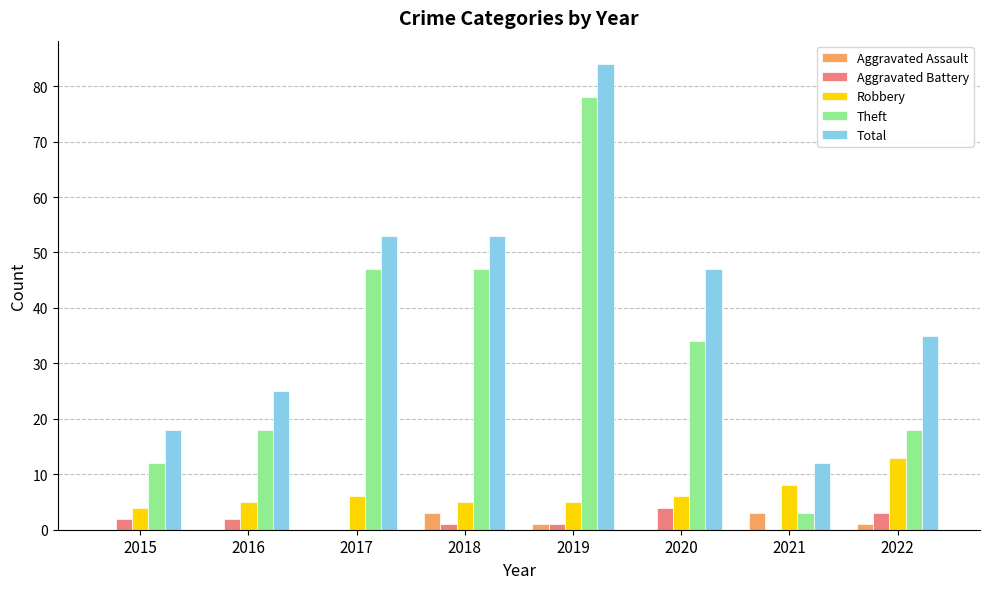

What is the spread (max minus min) of values at 2015?

18